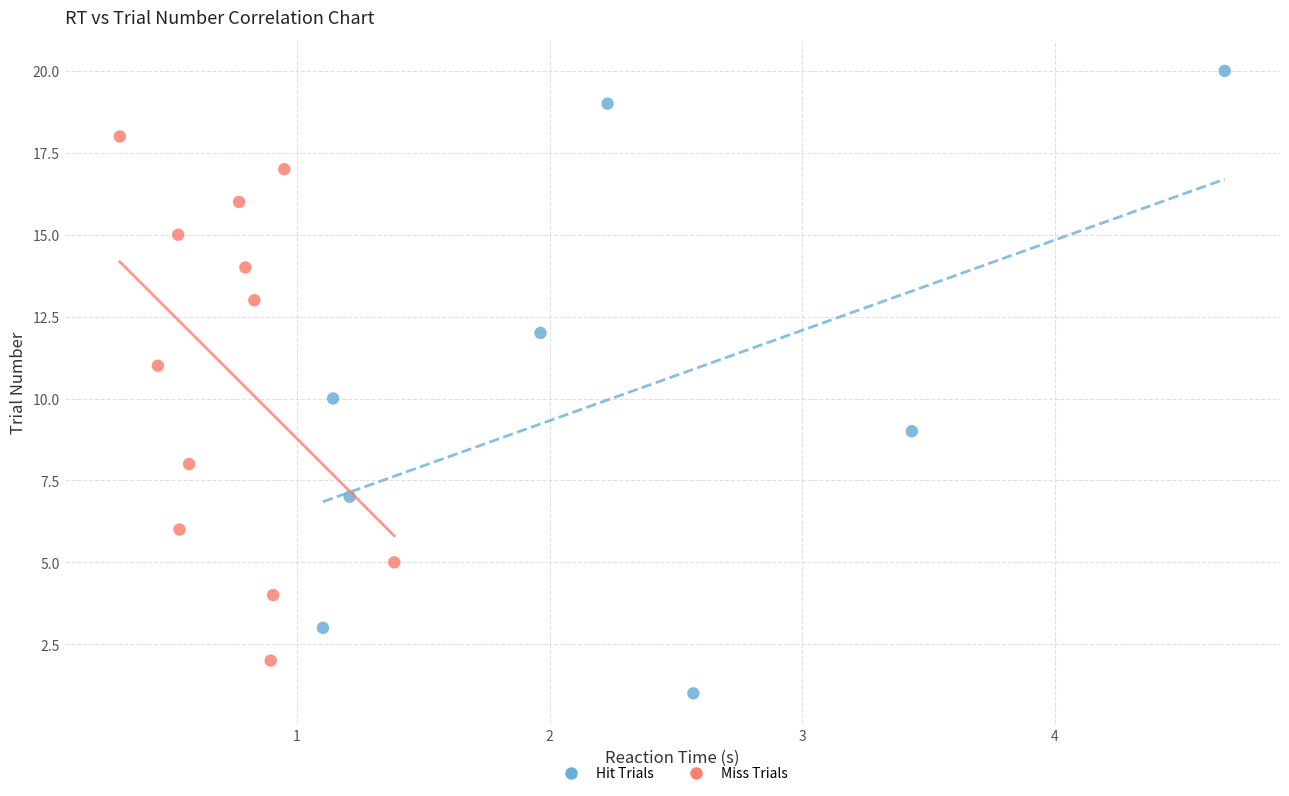

Which series contains the highest Y value?

Hit Trials